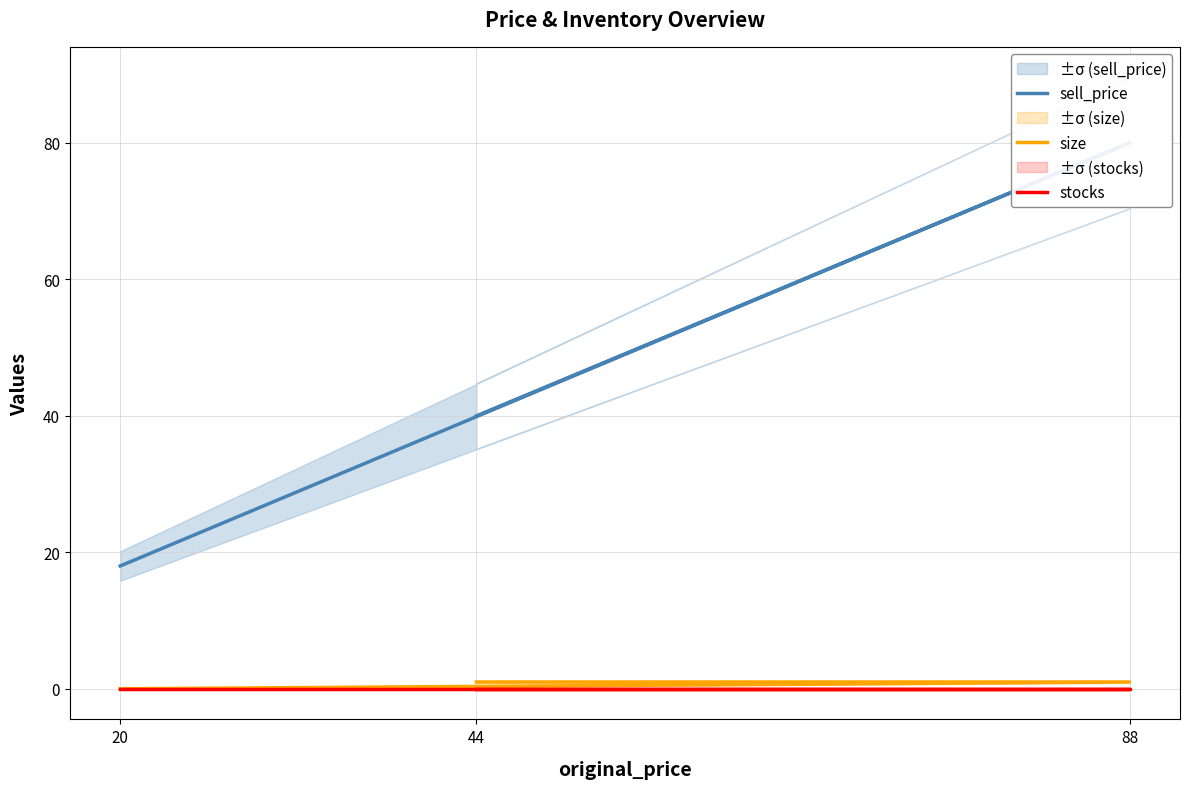

The size series shows 0 at 44. True or false?

False